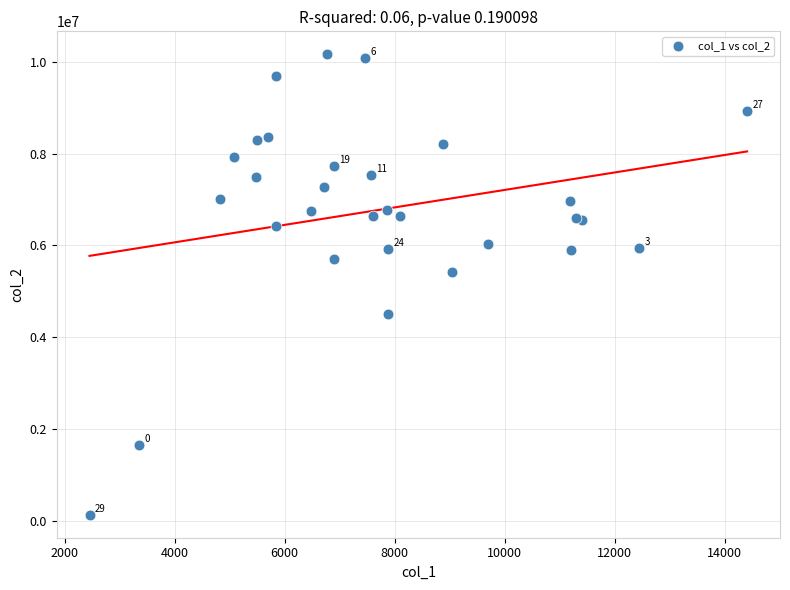

What Y value in the scatter plot is closest to 5148639?

5421989